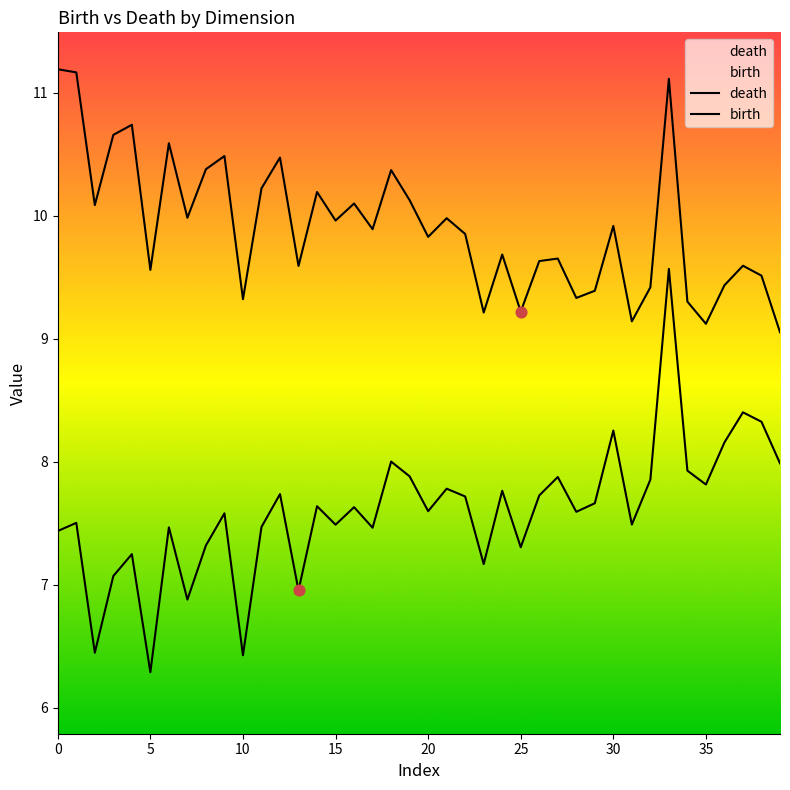

At how many categories does at least one series exceed 9?

40